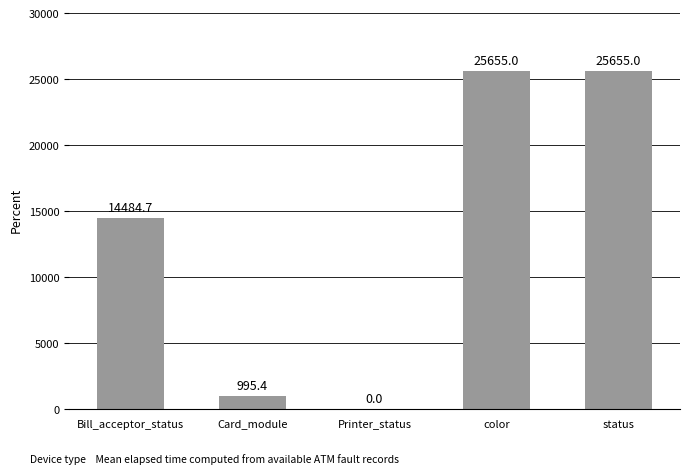

What is the difference between the values at color and Card_module?

24659.6